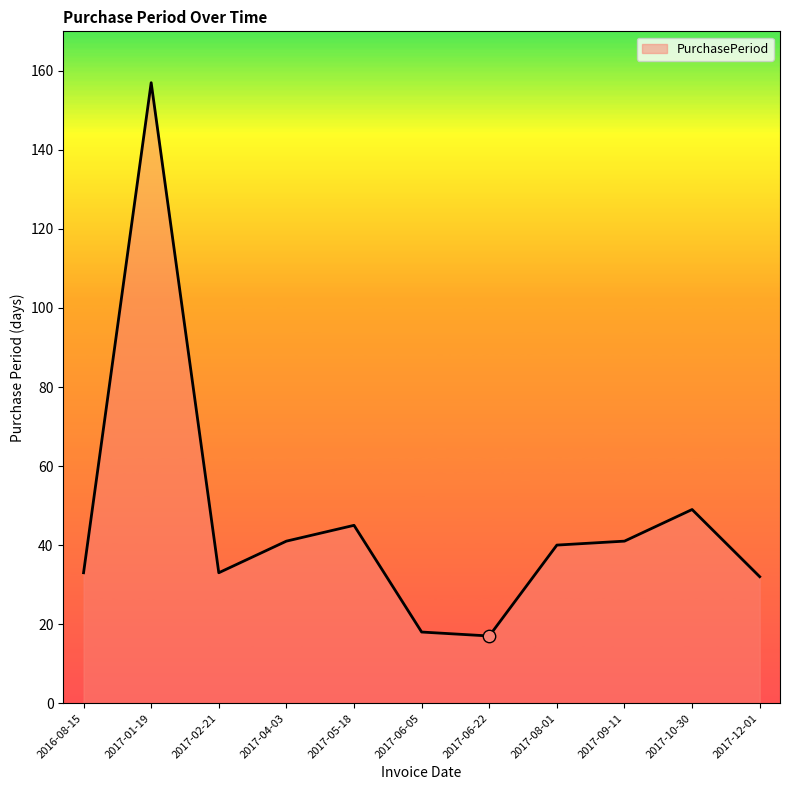

What is the change in value from 2017-06-22 to 2017-10-30?

+32